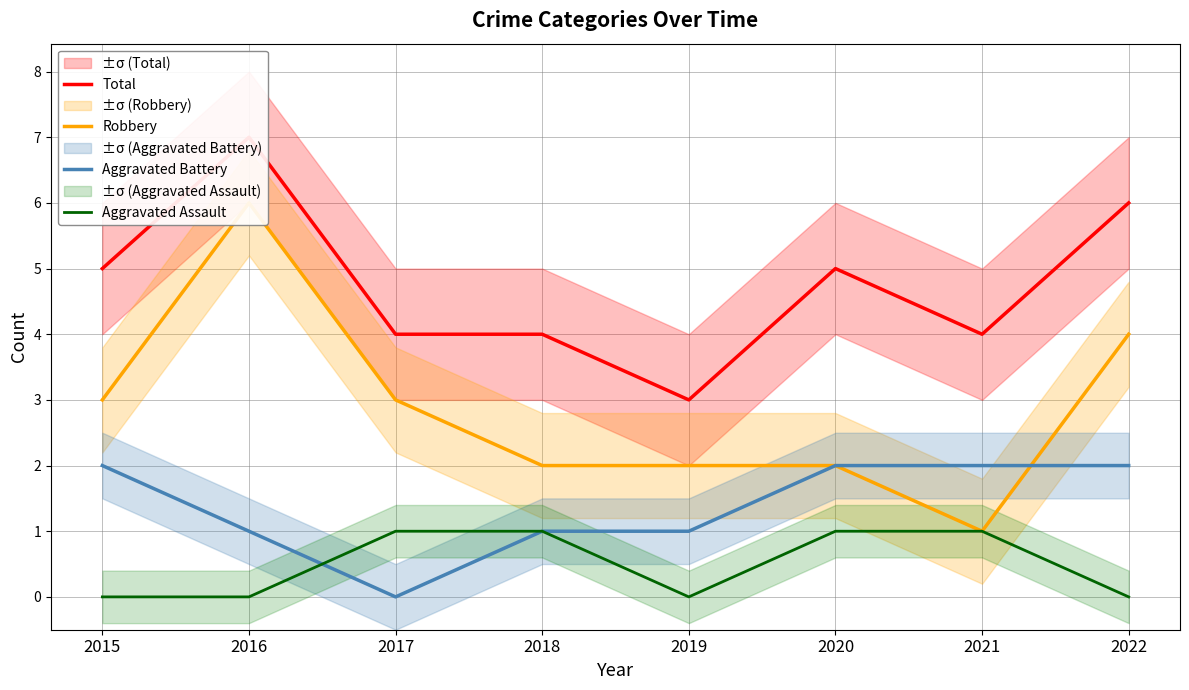

Reading left to right, transcribe all the data shown in this chart.

Total: 5	7	4	4	3	5	4	6
Robbery: 3	6	3	2	2	2	1	4
Aggravated Battery: 2	1	0	1	1	2	2	2
Aggravated Assault: 0	0	1	1	0	1	1	0